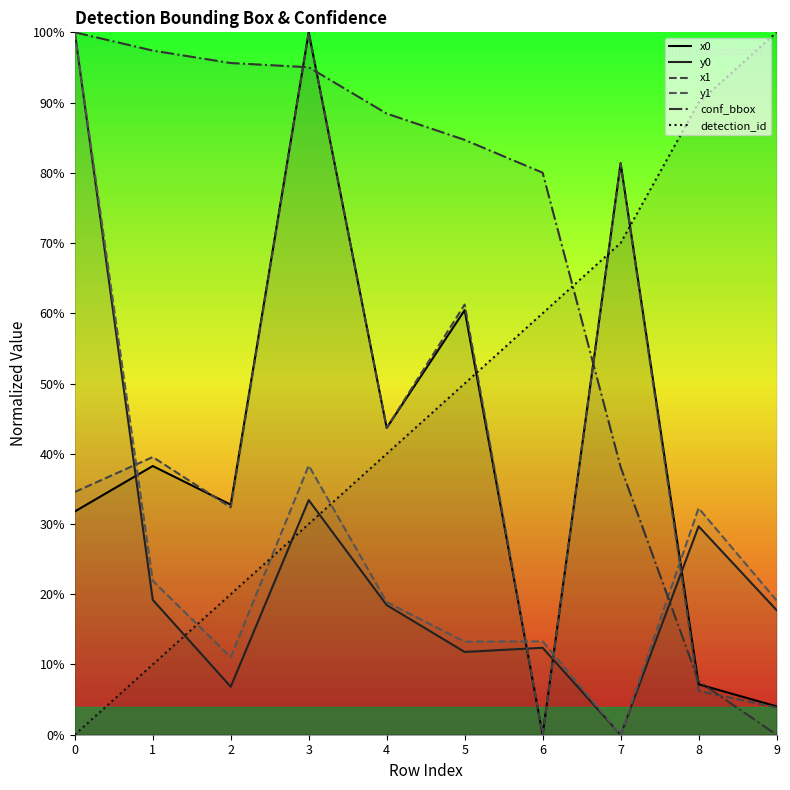

How many lines are shown in the chart?

6